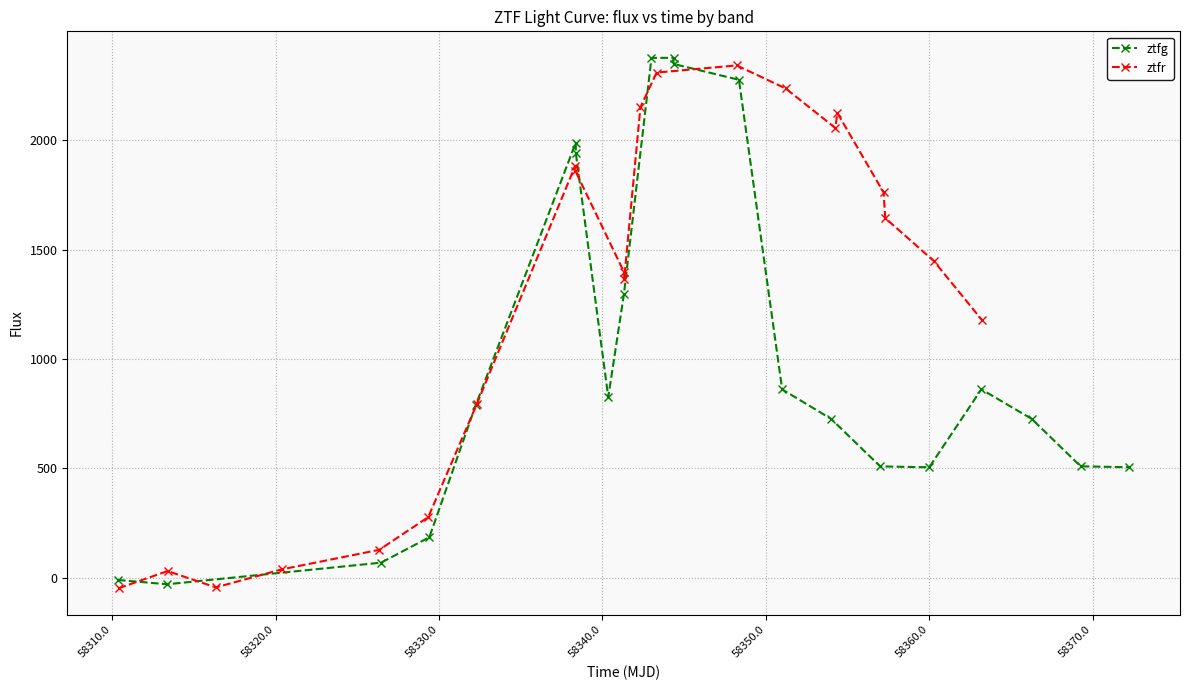

What are all the series names shown in the legend?

ztfg, ztfr